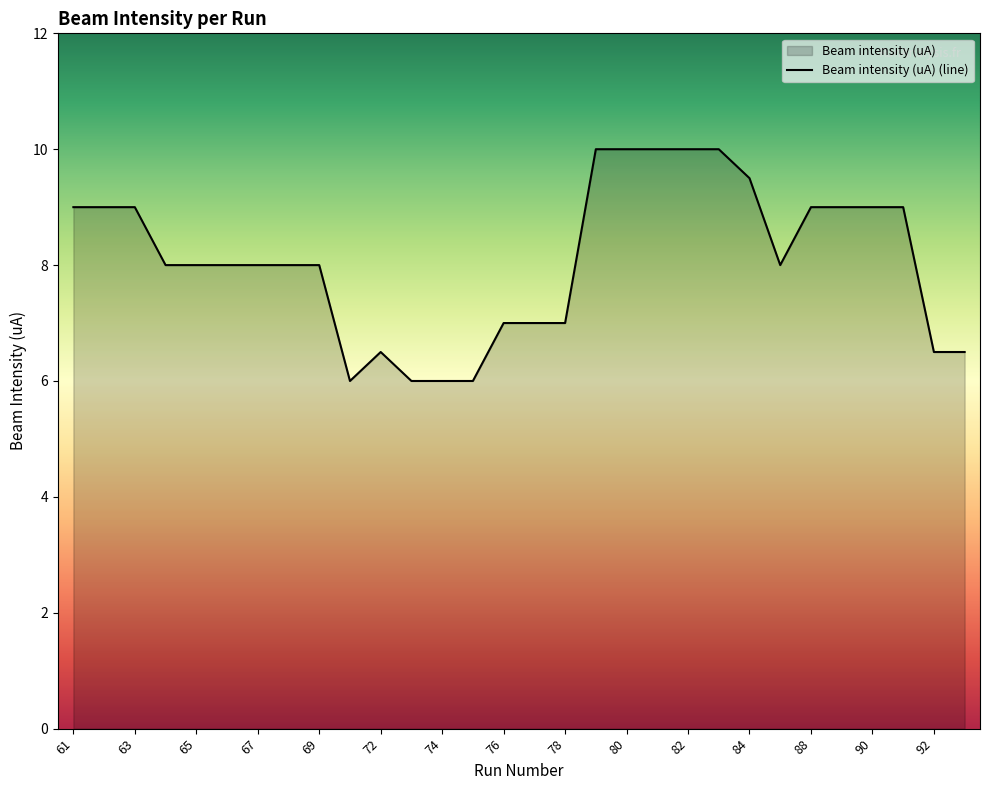

What is the difference between the values at 61 and 65?

1.0